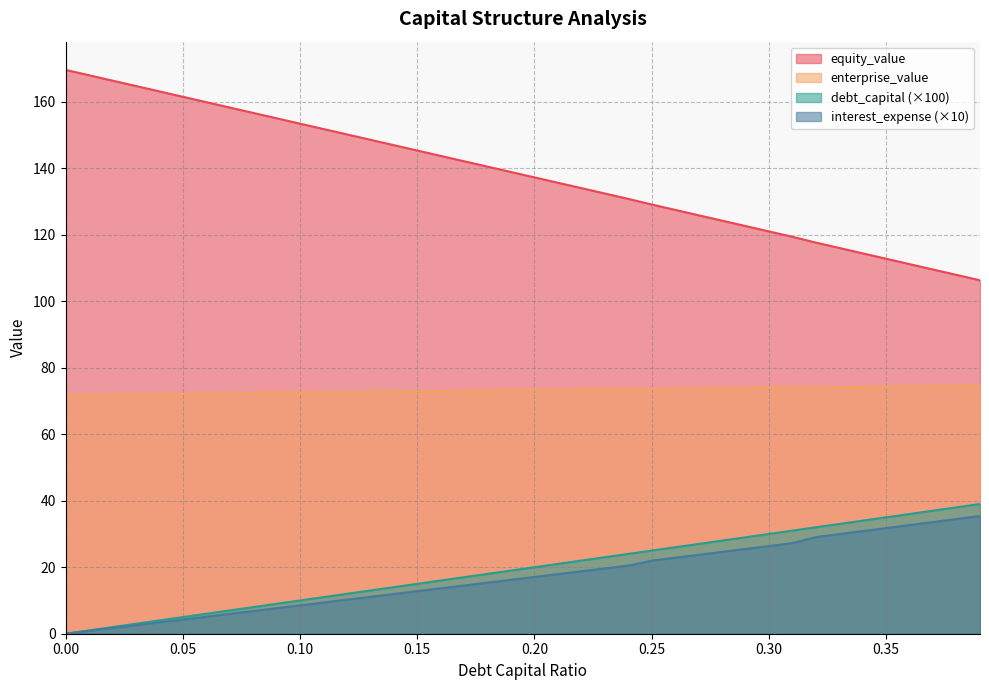

Reading left to right, what are all the values shown in this chart?

debt_capital: 0.0=0.0	0.01=1.0	0.02=2.0	0.03=3.0	0.04=4.0	0.05=5.0	0.06=6.0	0.07=7.0	0.08=8.0	0.09=9.0	0.1=10.0	0.11=11.0	0.12=12.0	0.13=13.0	0.14=14.0	0.15=15.0	0.16=16.0	0.17=17.0	0.18=18.0	0.19=19.0	0.2=20.0	0.21=21.0	0.22=22.0	0.23=23.0	0.24=24.0	0.25=25.0	0.26=26.0	0.27=27.0	0.28=28.0	0.29=29.0	0.3=30.0	0.31=31.0	0.32=32.0	0.33=33.0	0.34=34.0	0.35=35.0	0.36=36.0	0.37=37.0	0.38=38.0	0.39=39.0
equity_value: 0.0=169.5	0.01=167.9	0.02=166.3	0.03=164.7	0.04=163.1	0.05=161.4	0.06=159.8	0.07=158.2	0.08=156.6	0.09=155.0	0.1=153.4	0.11=151.7	0.12=150.1	0.13=148.5	0.14=146.9	0.15=145.3	0.16=143.7	0.17=142.1	0.18=140.4	0.19=138.8	0.2=137.2	0.21=135.6	0.22=134.0	0.23=132.4	0.24=130.7	0.25=129.0	0.26=127.4	0.27=125.8	0.28=124.2	0.29=122.6	0.3=121.0	0.31=119.3	0.32=117.6	0.33=116.0	0.34=114.4	0.35=112.7	0.36=111.1	0.37=109.5	0.38=107.9	0.39=106.3
enterprise_value: 0.0=71.7	0.01=71.8	0.02=71.9	0.03=72.0	0.04=72.1	0.05=72.1	0.06=72.2	0.07=72.3	0.08=72.4	0.09=72.4	0.1=72.5	0.11=72.6	0.12=72.7	0.13=72.8	0.14=72.8	0.15=72.9	0.16=73.0	0.17=73.1	0.18=73.2	0.19=73.3	0.2=73.3	0.21=73.4	0.22=73.5	0.23=73.6	0.24=73.7	0.25=73.7	0.26=73.7	0.27=73.8	0.28=73.9	0.29=74.0	0.3=74.1	0.31=74.1	0.32=74.1	0.33=74.2	0.34=74.2	0.35=74.3	0.36=74.4	0.37=74.5	0.38=74.5	0.39=74.6
interest_expense: 0.0=0.0	0.01=0.9	0.02=1.7	0.03=2.6	0.04=3.4	0.05=4.3	0.06=5.1	0.07=6.0	0.08=6.8	0.09=7.7	0.1=8.5	0.11=9.4	0.12=10.2	0.13=11.1	0.14=11.9	0.15=12.8	0.16=13.7	0.17=14.5	0.18=15.4	0.19=16.2	0.2=17.1	0.21=17.9	0.22=18.8	0.23=19.6	0.24=20.5	0.25=22.0	0.26=22.8	0.27=23.7	0.28=24.6	0.29=25.5	0.3=26.4	0.31=27.2	0.32=29.0	0.33=29.9	0.34=30.9	0.35=31.8	0.36=32.7	0.37=33.6	0.38=34.5	0.39=35.4